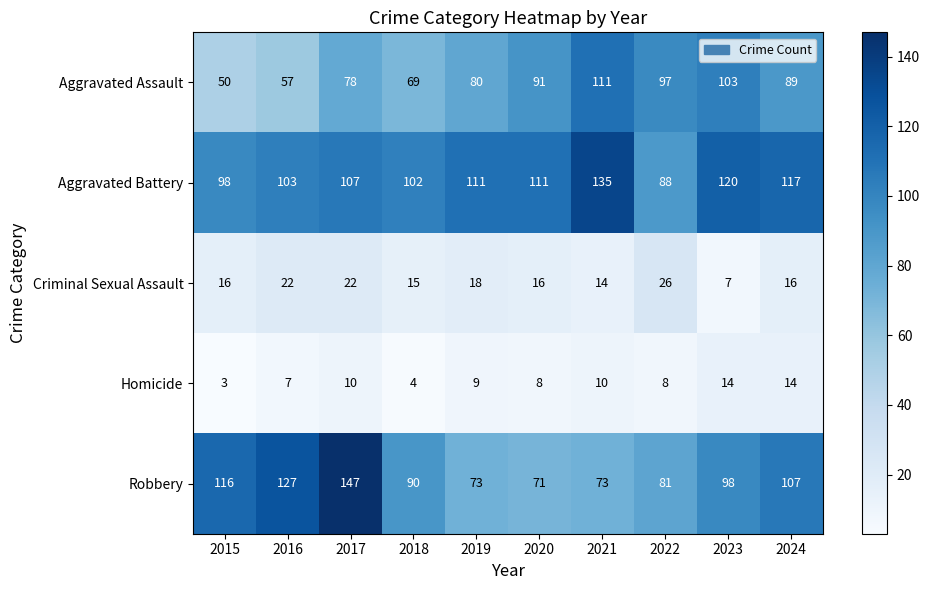

Which series has the largest total across all categories?

Aggravated Battery